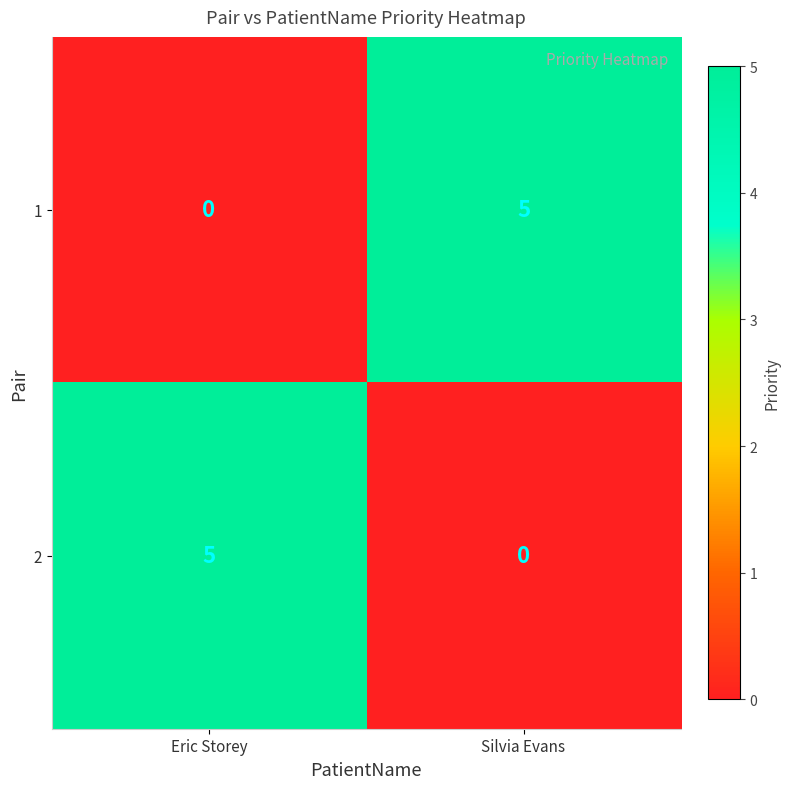

What is the greatest value displayed?

5